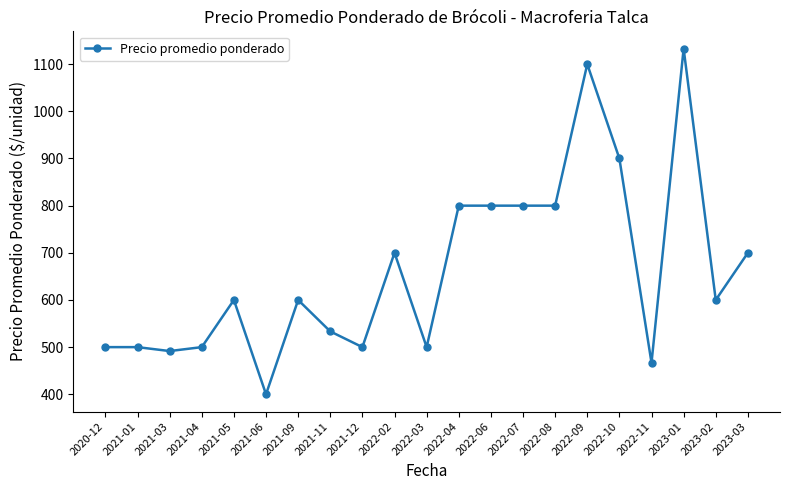

True or false: the data has more than 1 interior local peaks.

True